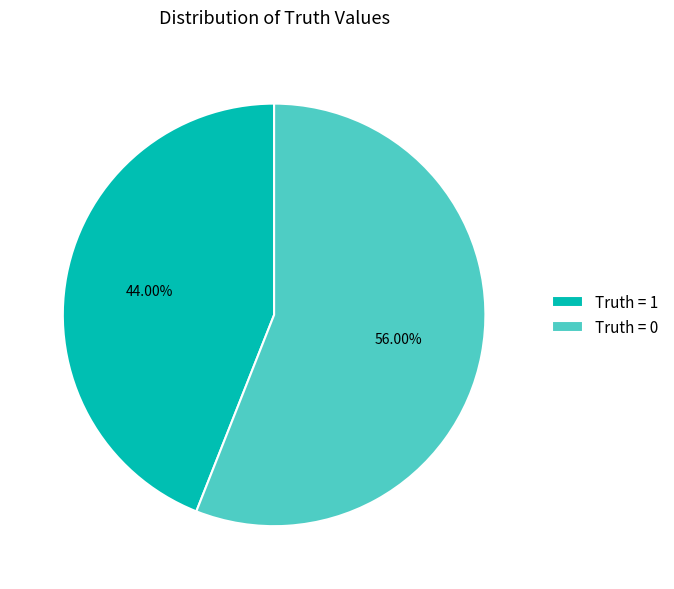

To the nearest percent, what percentage of the pie is Truth = 0?

56%